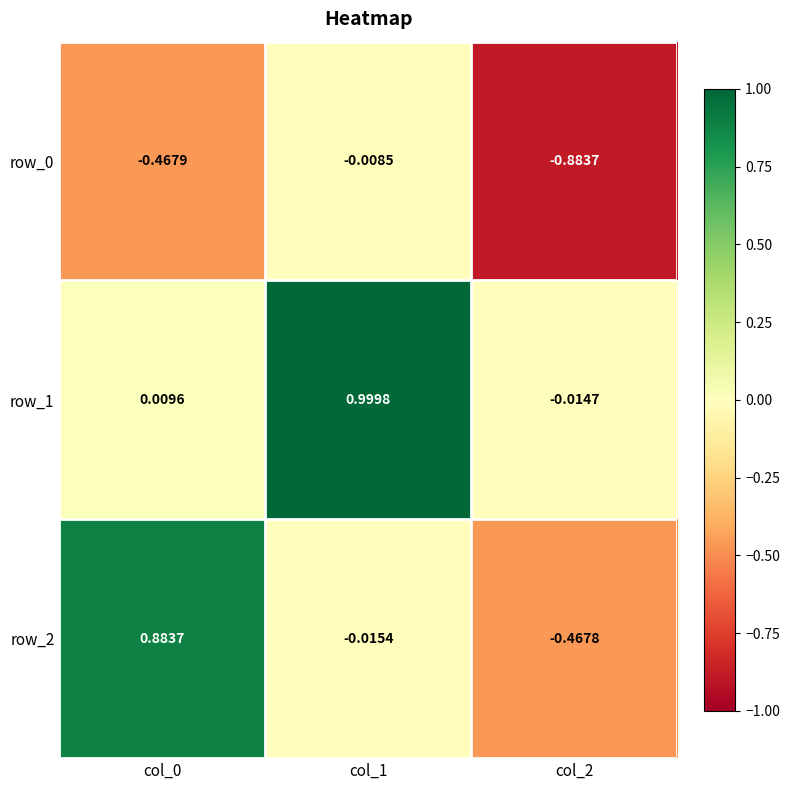

Is the value of row_0 at col_1 greater than the value of row_1 at col_0?

No